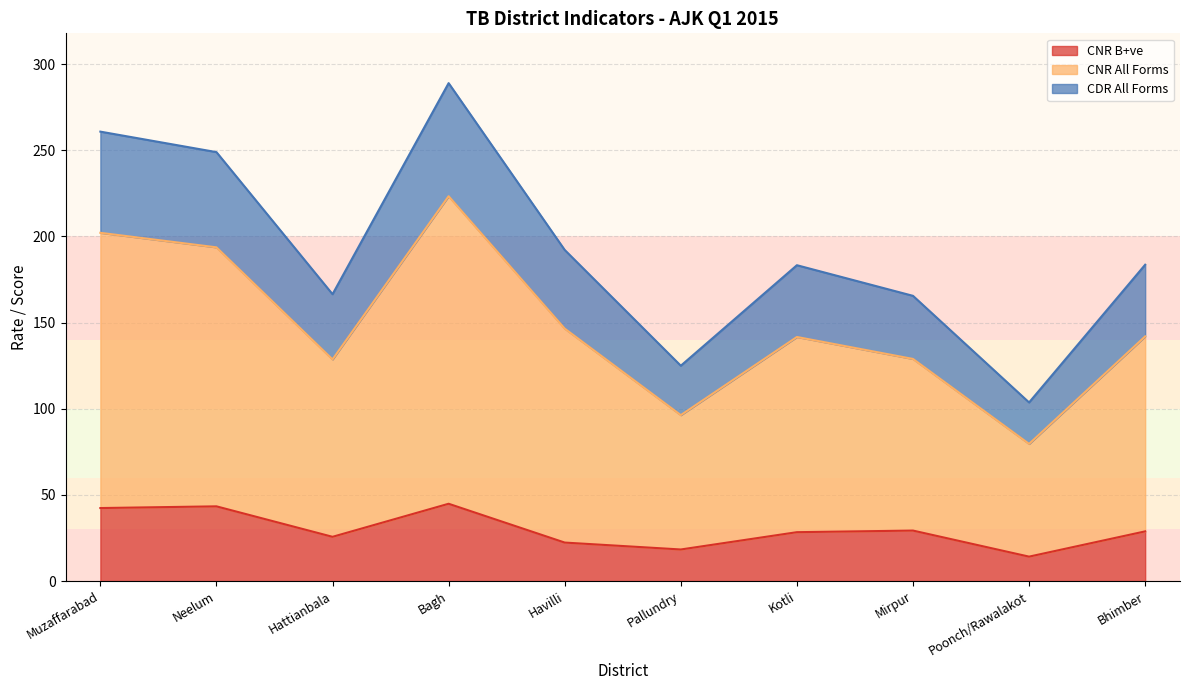

True or false: CDR All Forms has more than 0 points higher than both neighbors.

True